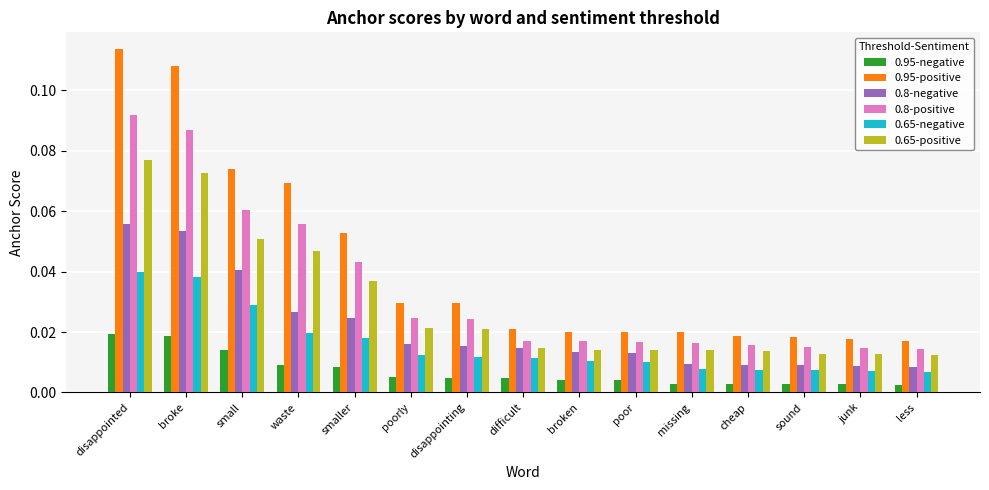

Count the 0.8-positive values in the range 0 to 1.

15